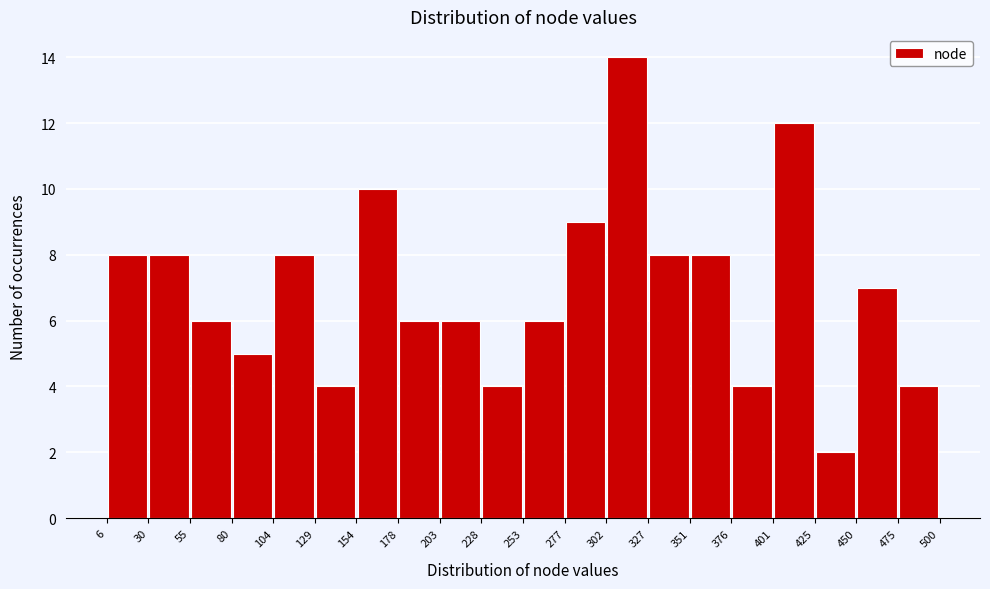

Reading left to right, list every bar in this chart as the range it spans on the x-axis followed by its height. The values are not printed on the chart, so give them approximately, as read against the axis.

6 to 30: 8
30 to 55: 8
55 to 80: 6
80 to 104: 5
104 to 129: 8
129 to 154: 4
154 to 178: 10
178 to 203: 6
203 to 228: 6
228 to 253: 4
253 to 277: 6
277 to 302: 9
302 to 327: 14
327 to 351: 8
351 to 376: 8
376 to 401: 4
401 to 425: 12
425 to 450: 2
450 to 475: 7
475 to 500: 4